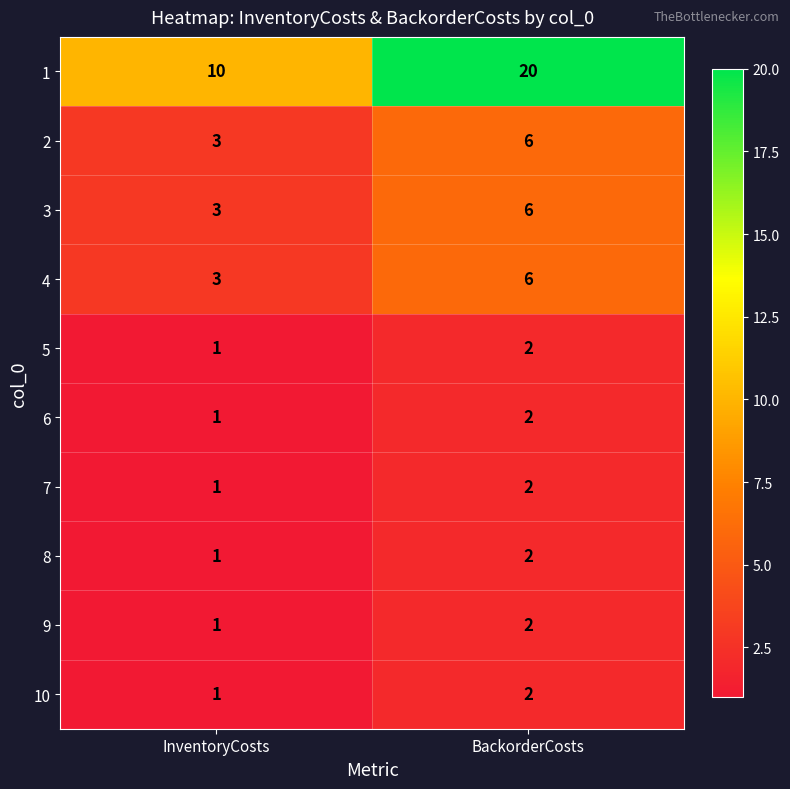

Which category has the lowest value in the 8 series?

InventoryCosts